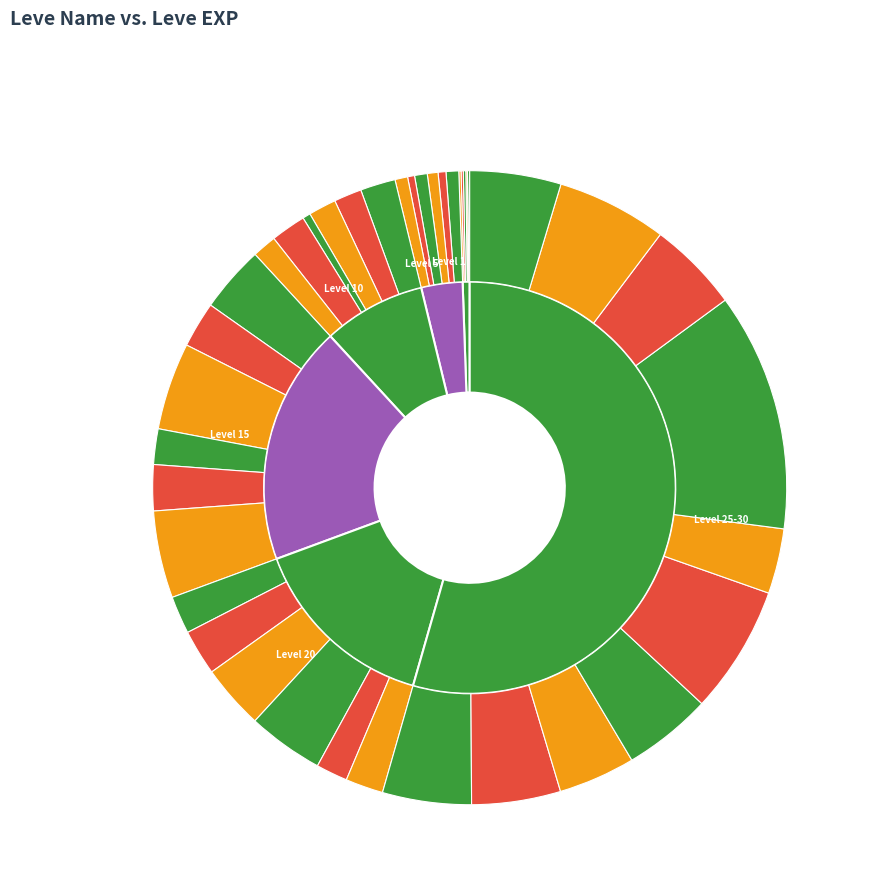

Do Gods of Small Things and Music to Their Ears together represent more than half of the pie?

No